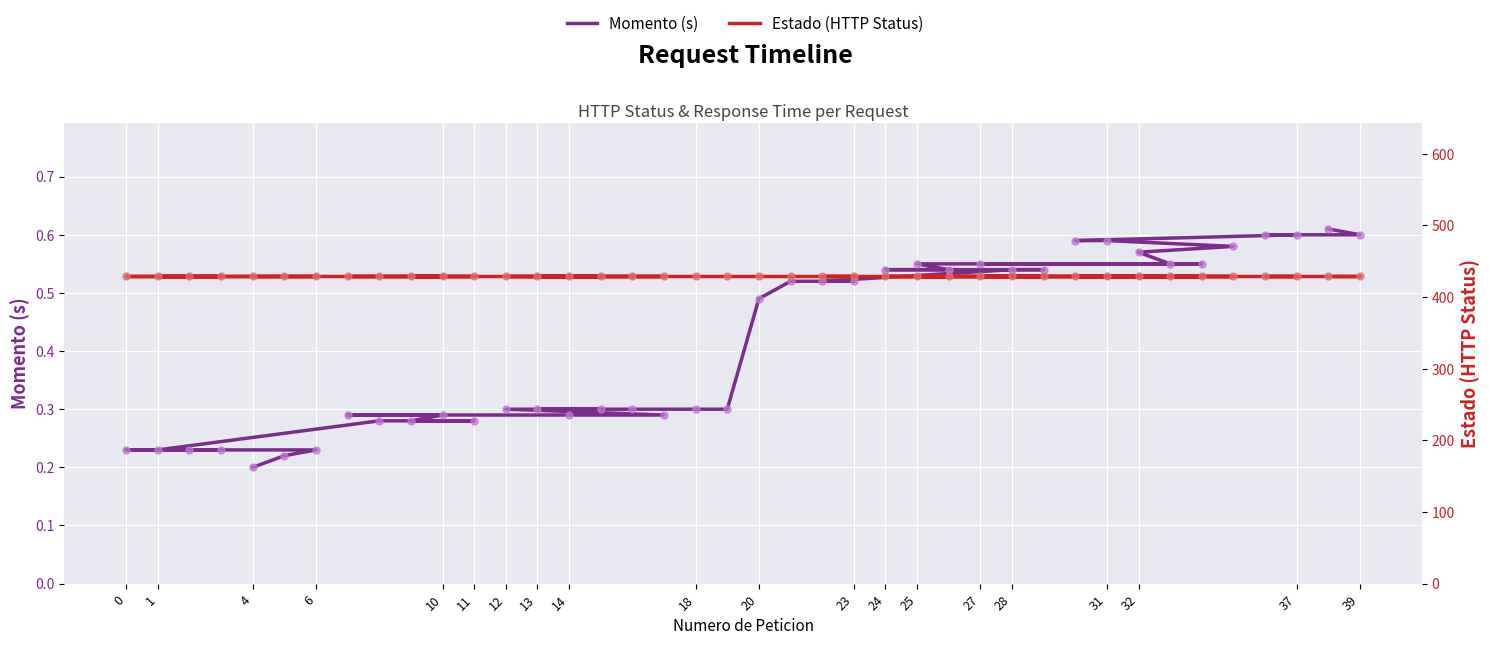

Is the value of Estado (HTTP Status) at 27 greater than the value of Momento (s) at 30?

Yes